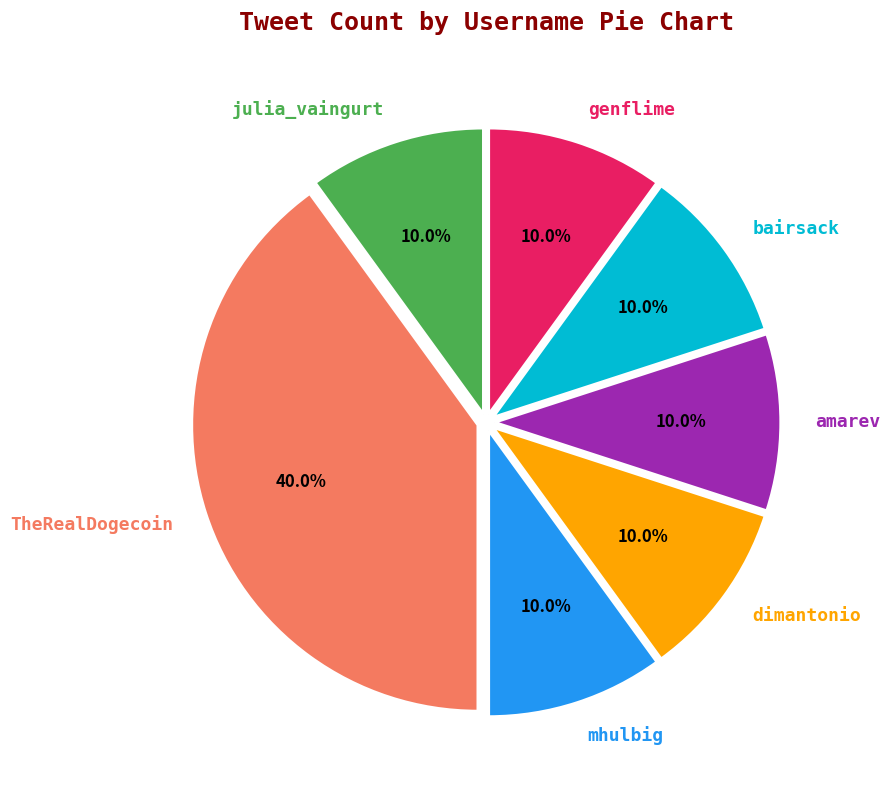

Approximately how many times larger is the value at genflime compared to dimantonio?

1.0